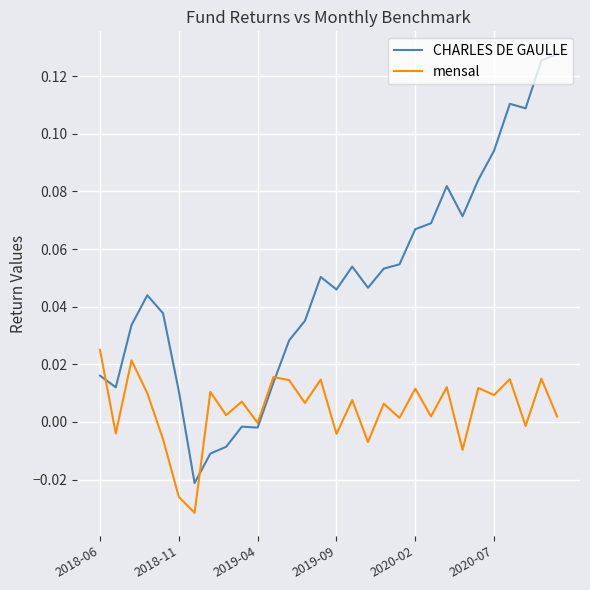

List the series in order of their overall mean, lowest first.

mensal, CHARLES DE GAULLE